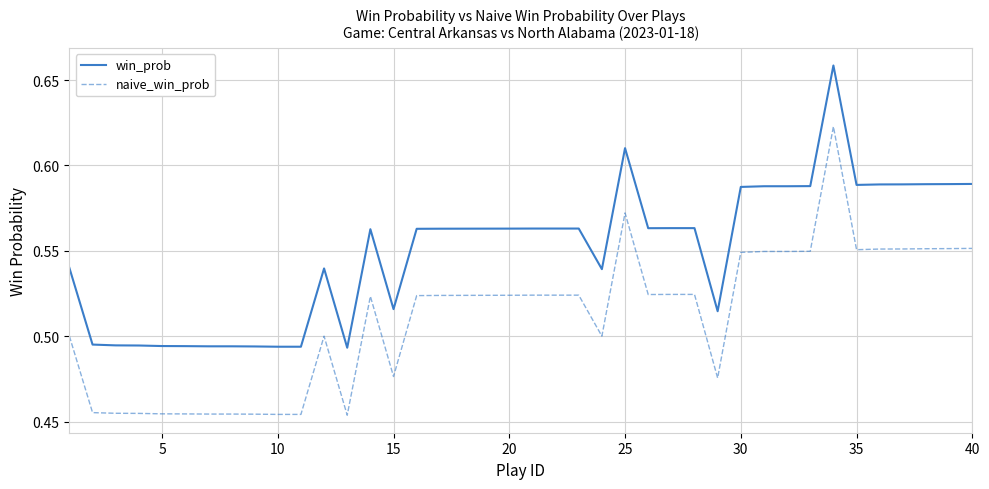

True or false: win_prob and naive_win_prob cross at least once.

False